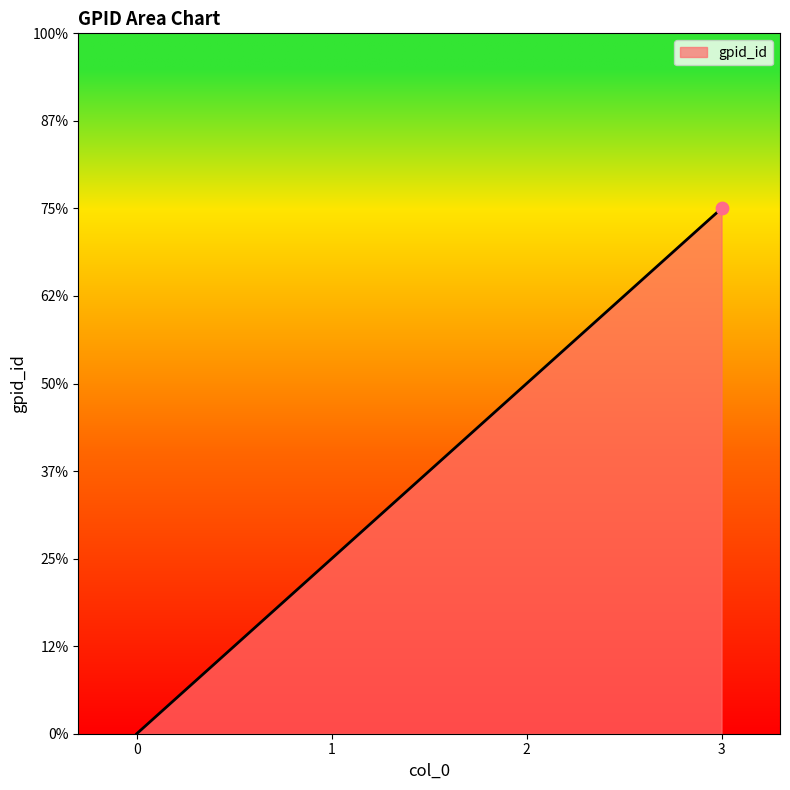

What is the change in value from 0 to 2?

+2